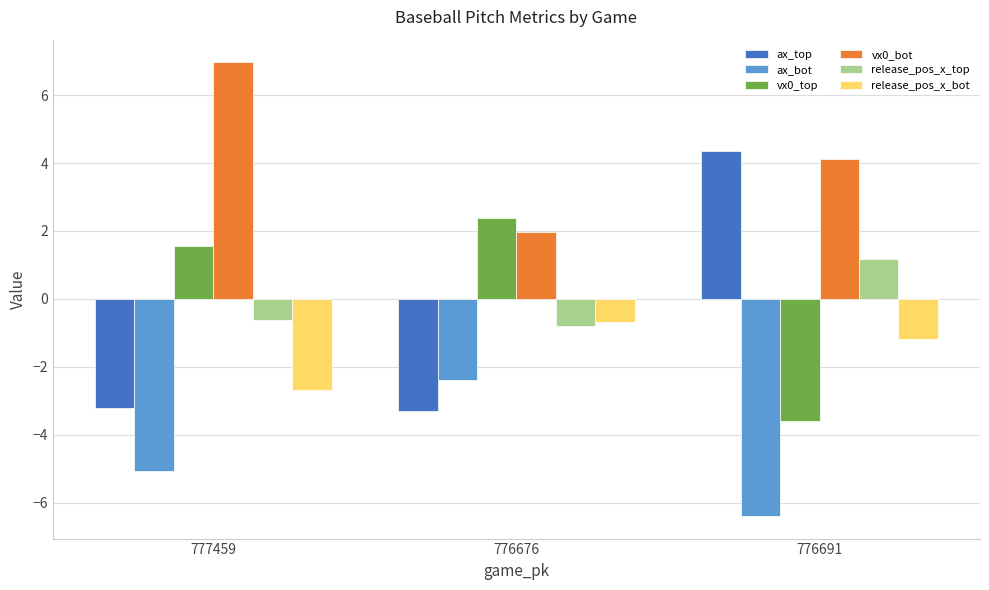

At which category does the chart reach its minimum across all series?

776691